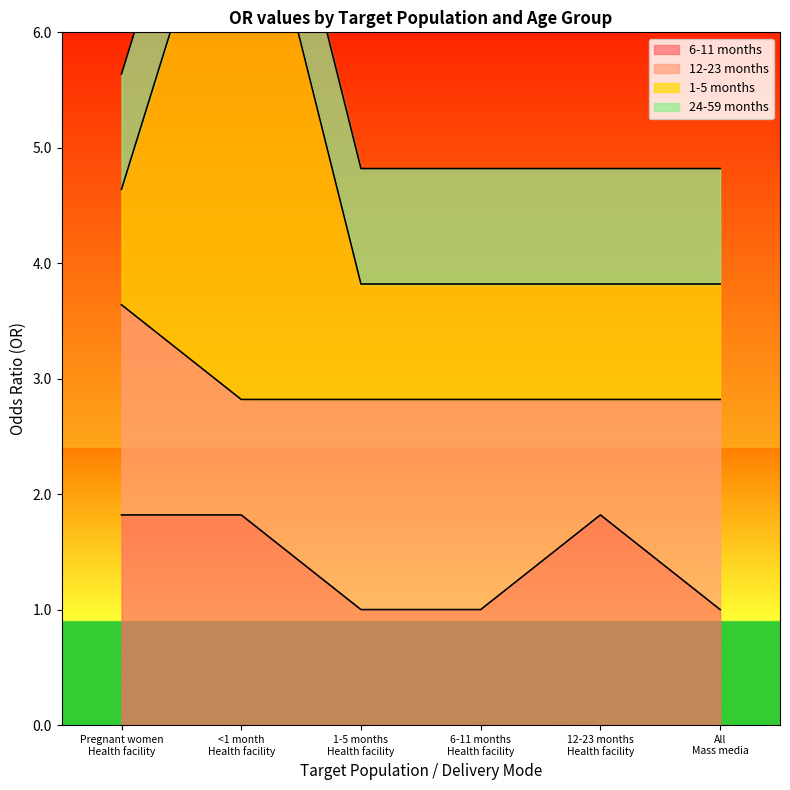

Count the 6-11 months values in the range 1 to 2.

6